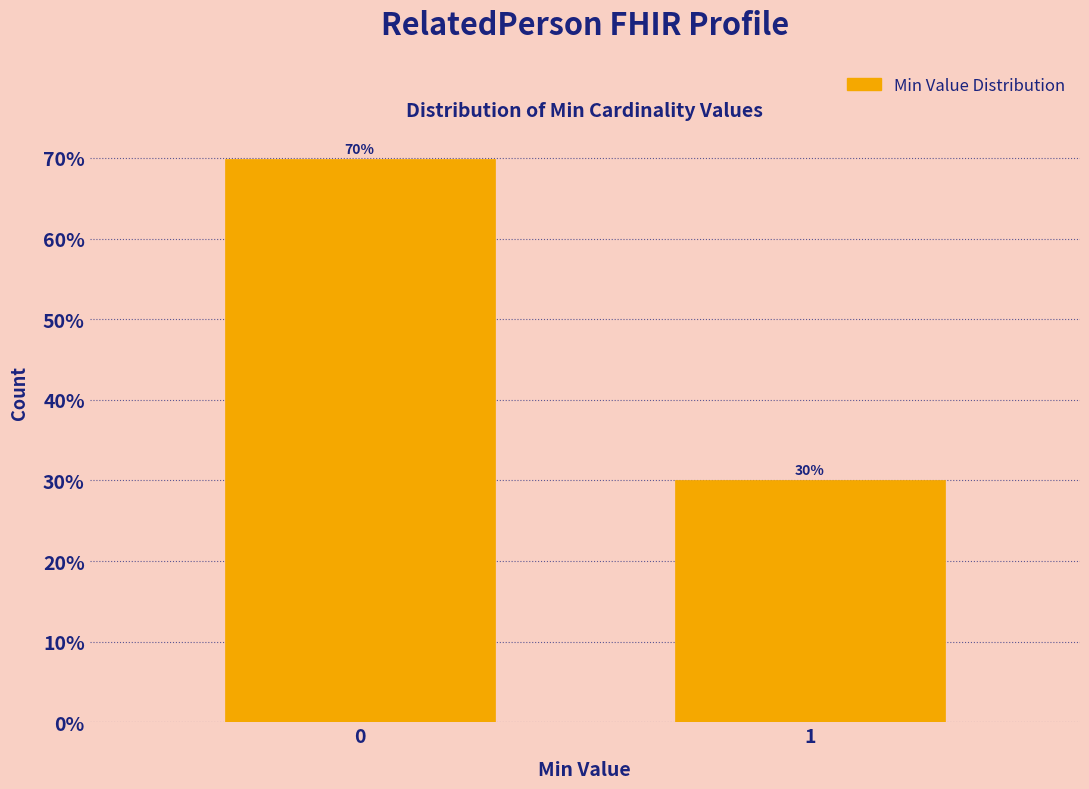

What is the ratio of the value at 0 to the value at 1?

2.3